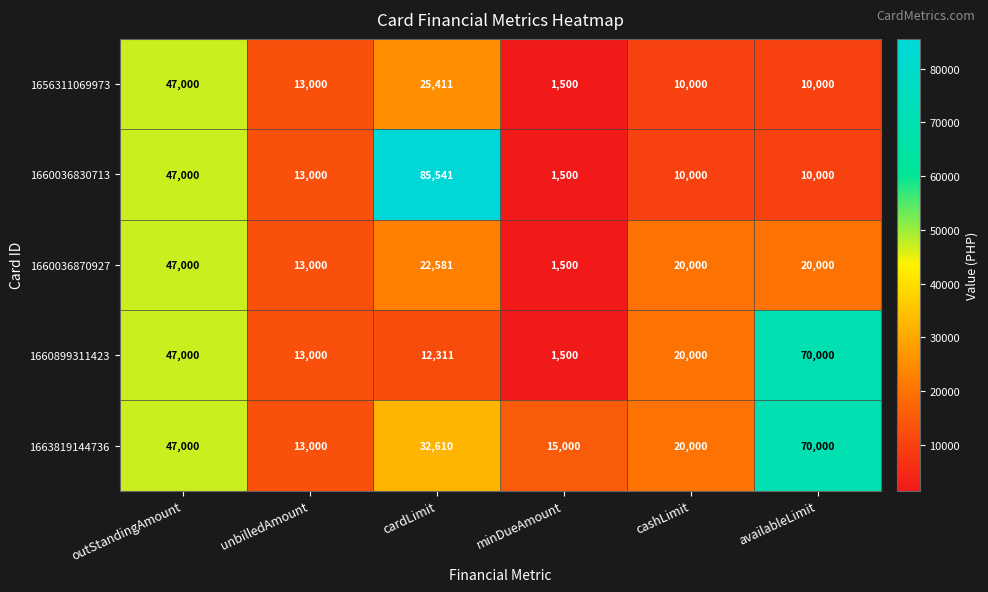

Reading right to left, transcribe all the data shown in this chart.

1656311069973: 10000	10000	1500	25411	13000	47000
1660036830713: 10000	10000	1500	85541	13000	47000
1660036870927: 20000	20000	1500	22581	13000	47000
1660899311423: 70000	20000	1500	12311	13000	47000
1663819144736: 70000	20000	15000	32610	13000	47000